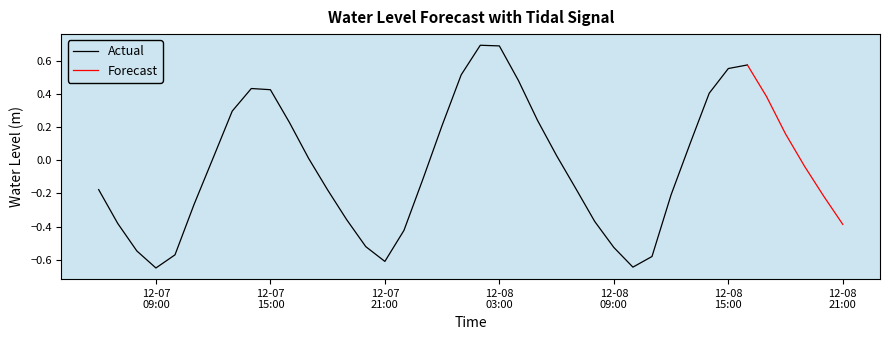

Does the chart display data point markers on the line(s)?

No